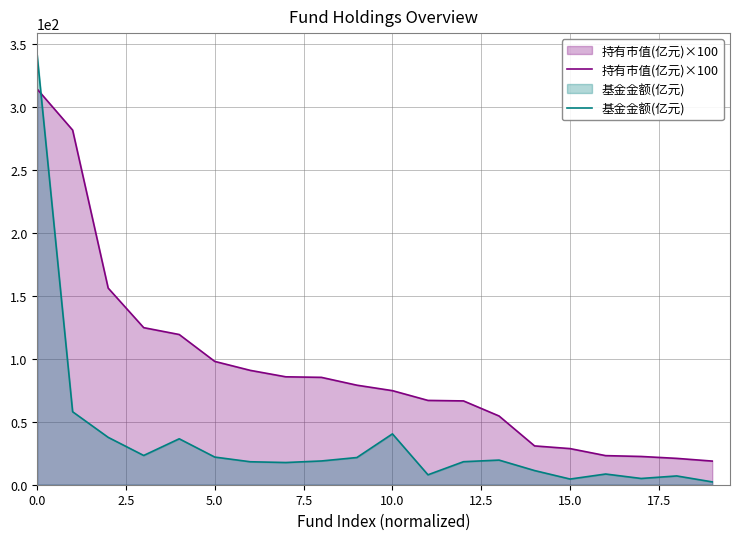

List the series in order of their peak value, lowest first.

持有市值(亿元)×100, 基金金额(亿元)